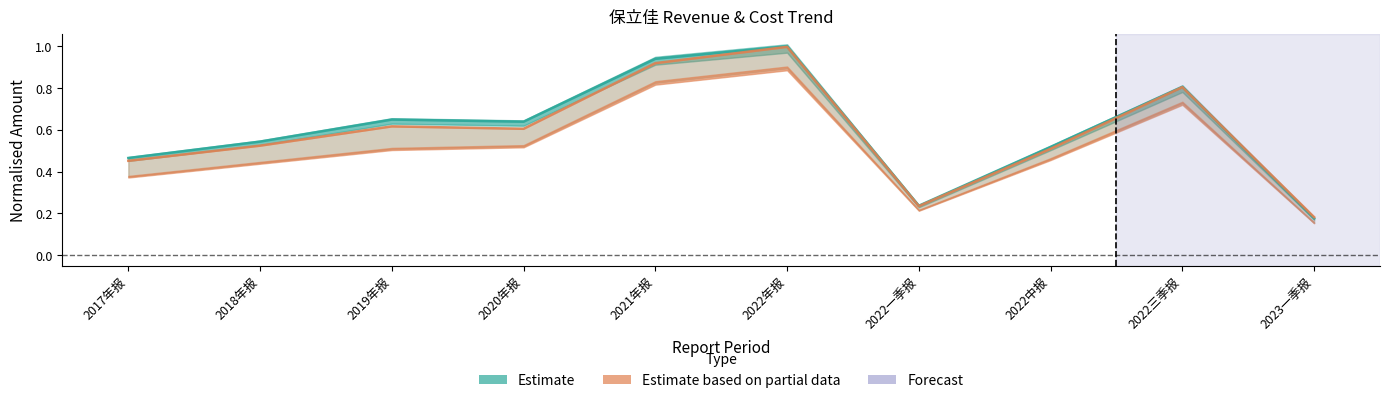

Between which two adjacent categories do OPERATE_INCOME and TOTAL_OPERATE_INCOME first intersect?

2022三季报 and 2023一季报